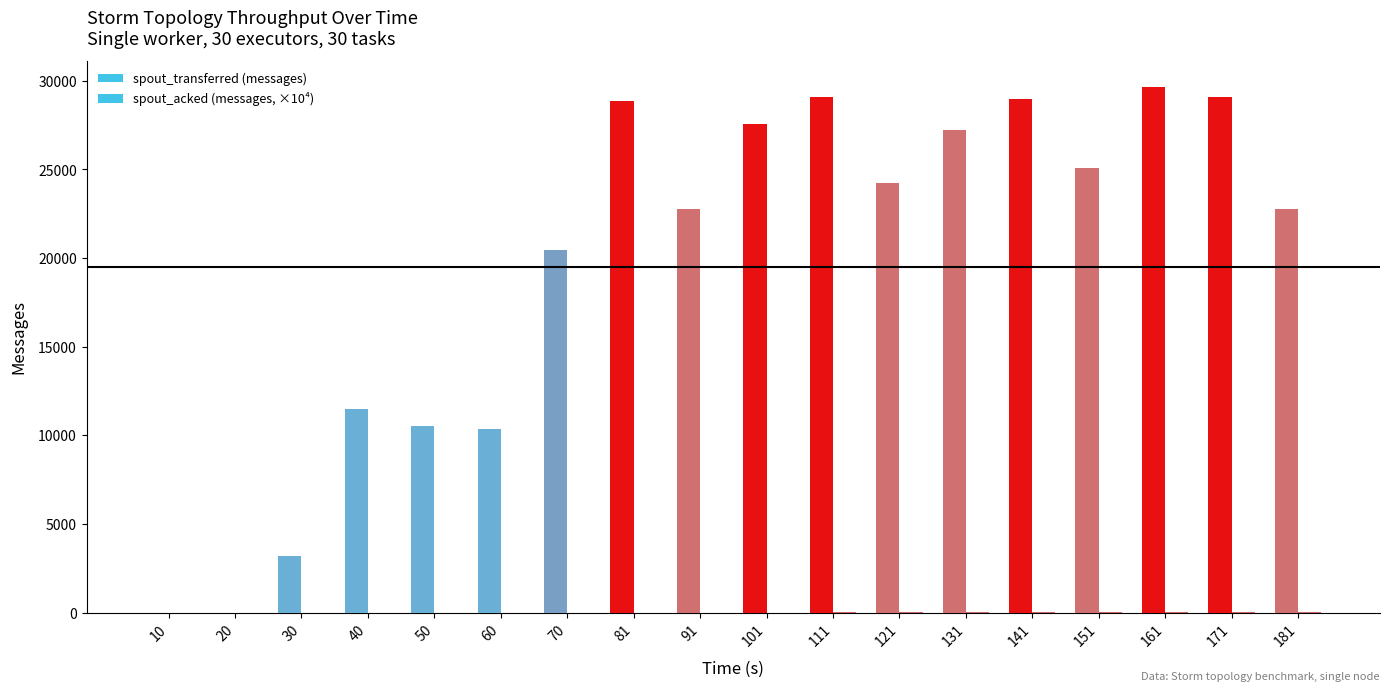

What is the average value of the spout_transferred (messages) series?

19515.6